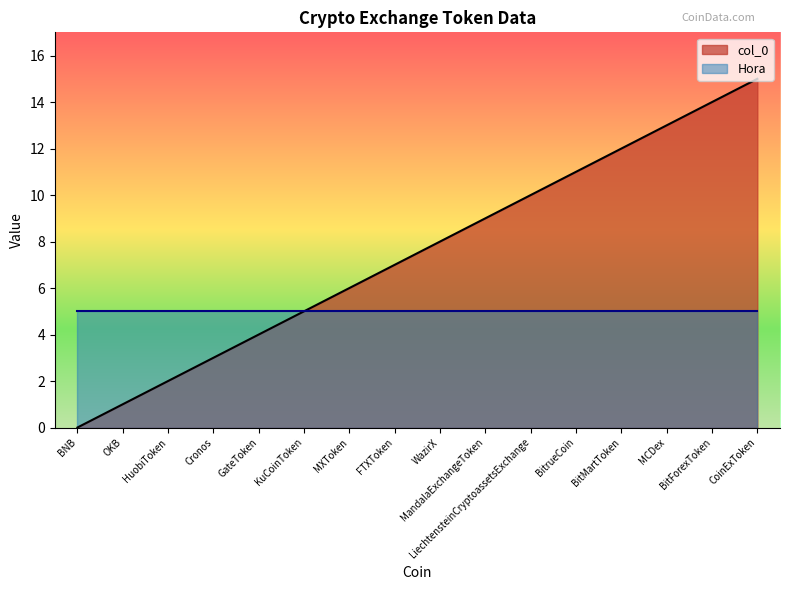

What is the change in value from BNB to Cronos?

+3